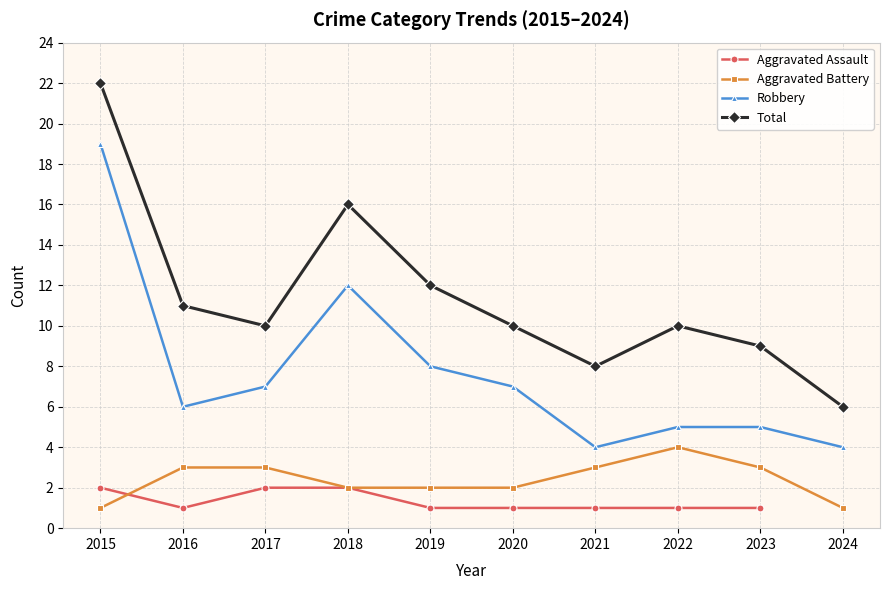

What is the value of the Robbery point at the 9th from the left?

5